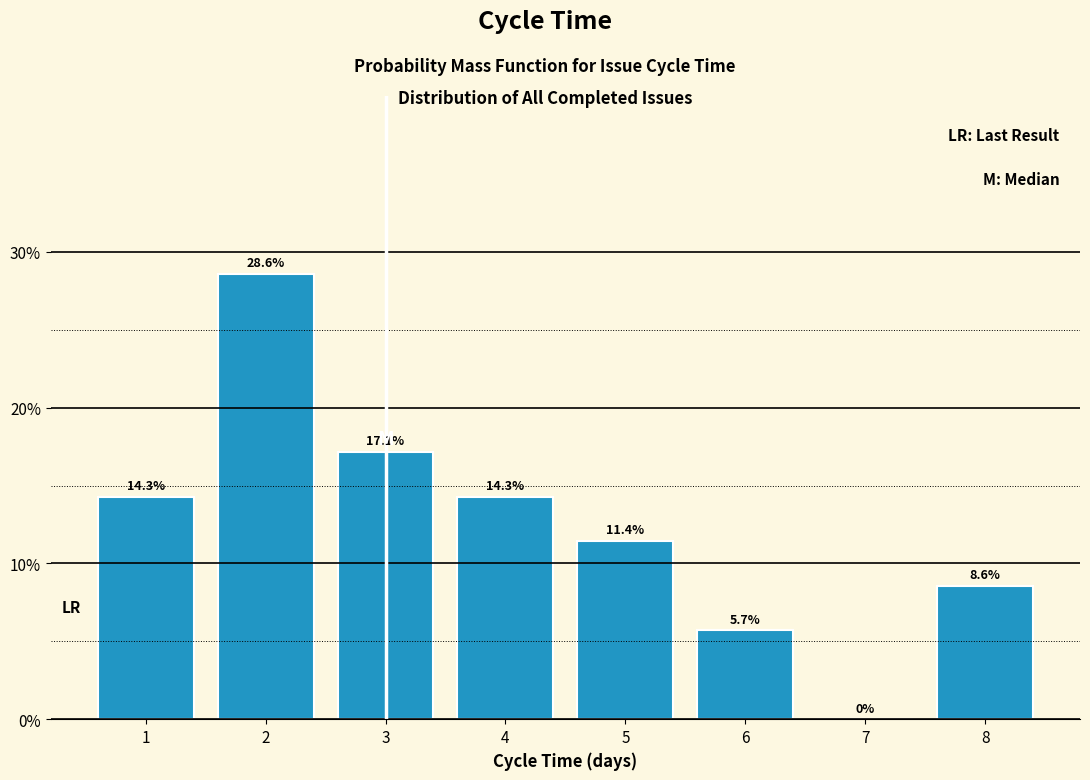

Reading left to right, what are all the values shown in this chart?

1=14.3	2=28.6	3=17.1	4=14.3	5=11.4	6=5.7	7=0.0	8=8.6